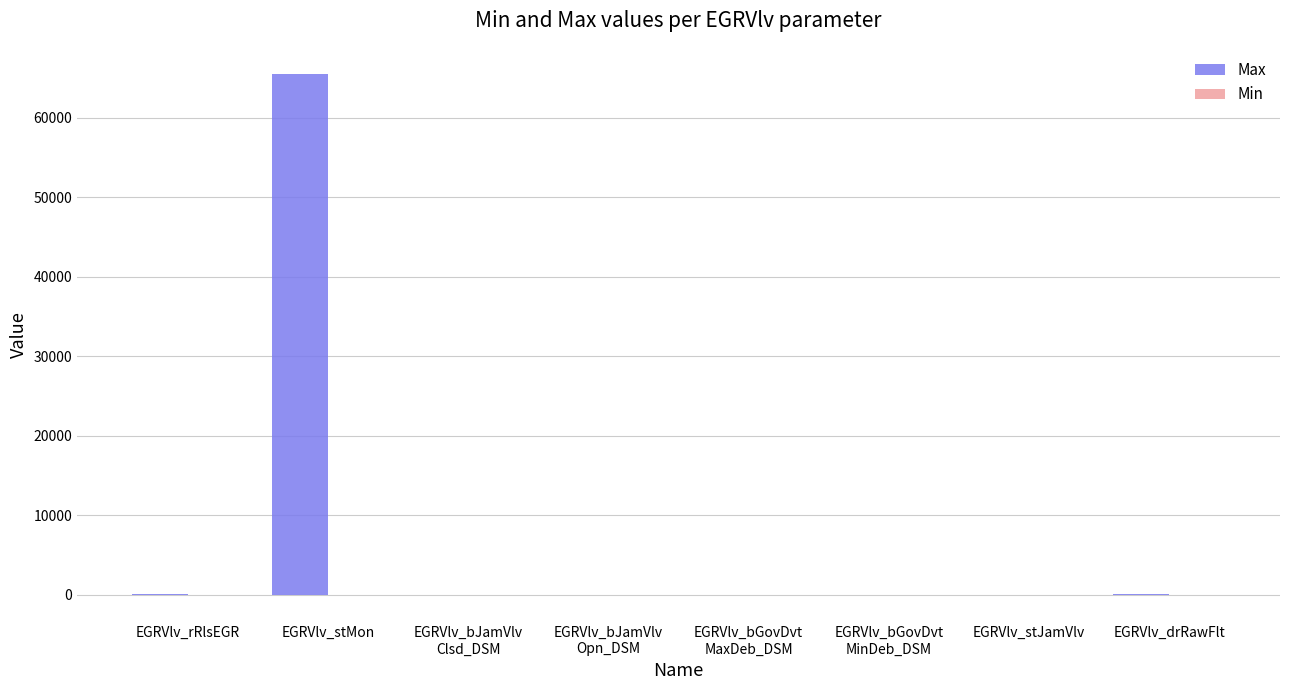

What is the maximum value for Max?

65535